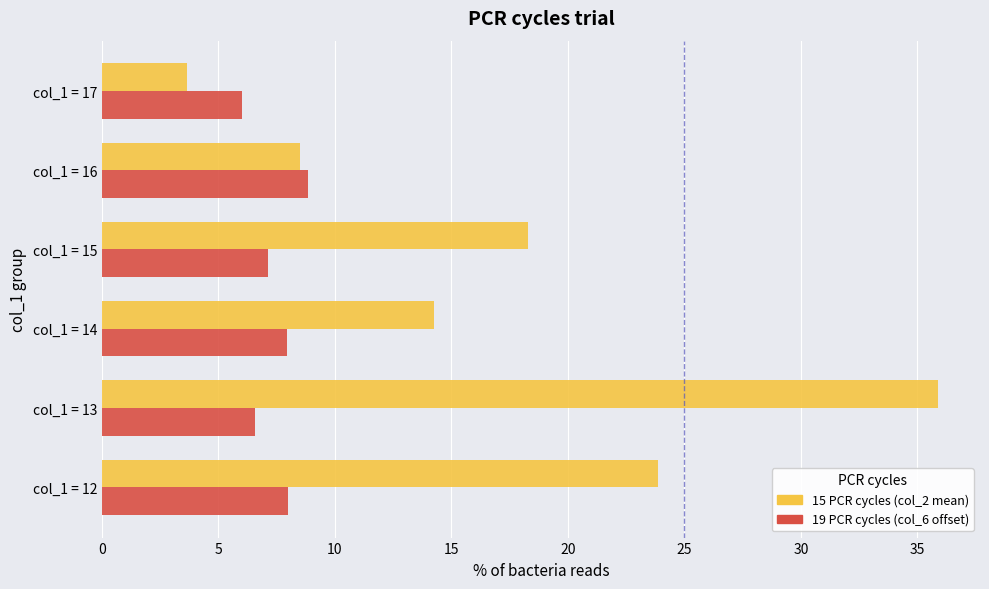

At which category is the sum across all series the highest?

col_1 = 13